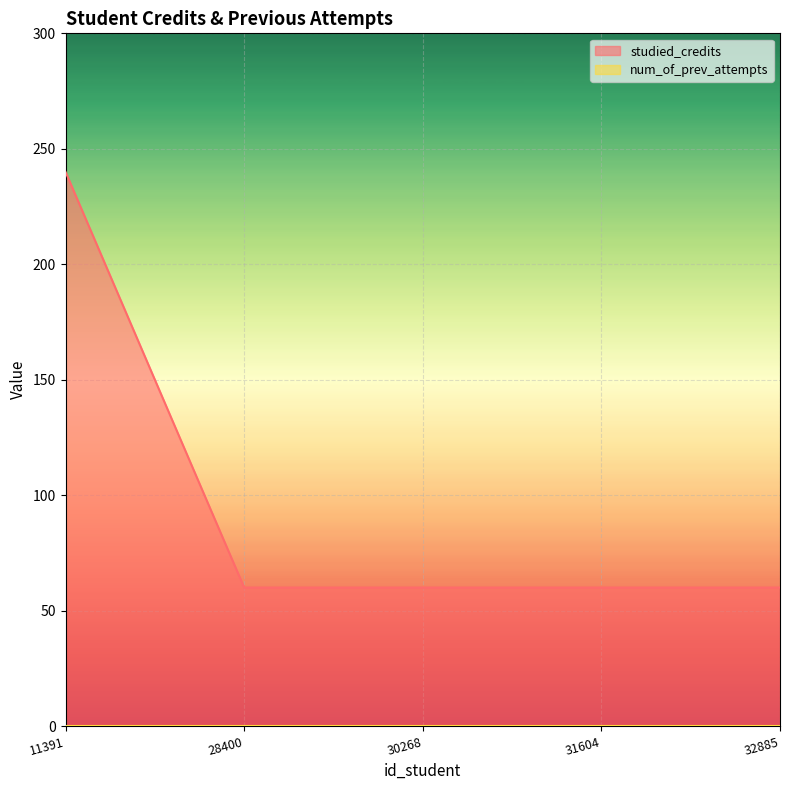

Rank the categories by value from lowest to highest.

28400, 30268, 31604, 32885, 11391